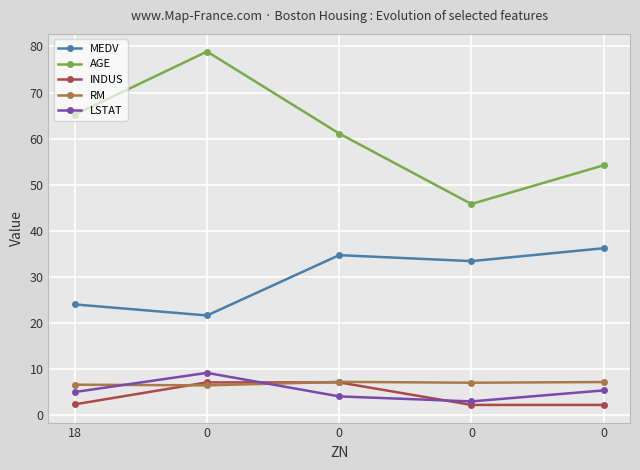

What is the smallest value displayed?

2.2